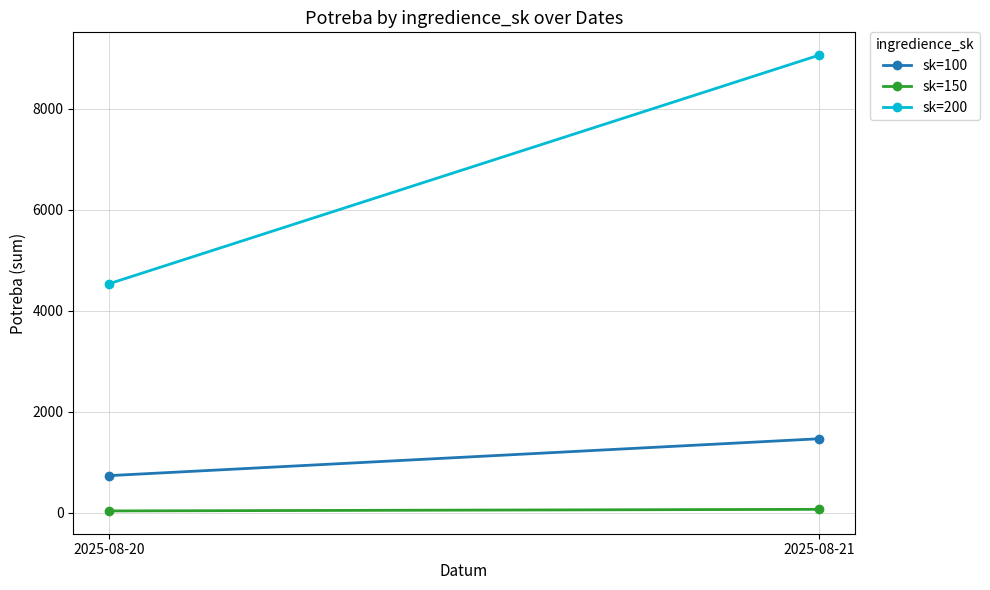

Reading left to right, what are all the values shown in this chart?

sk=100: 731.3	1462.7
sk=150: 31.8	63.6
sk=200: 4533.3	9066.7